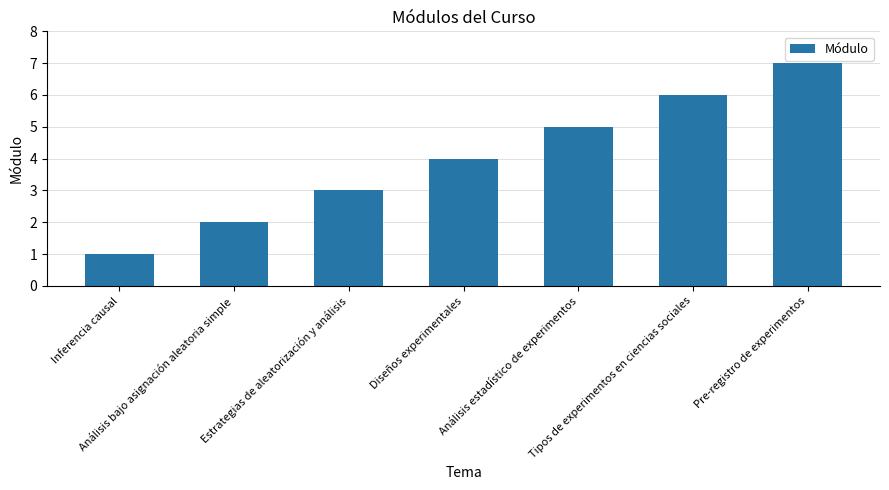

What value does the data have at Análisis estadístico de experimentos?

5